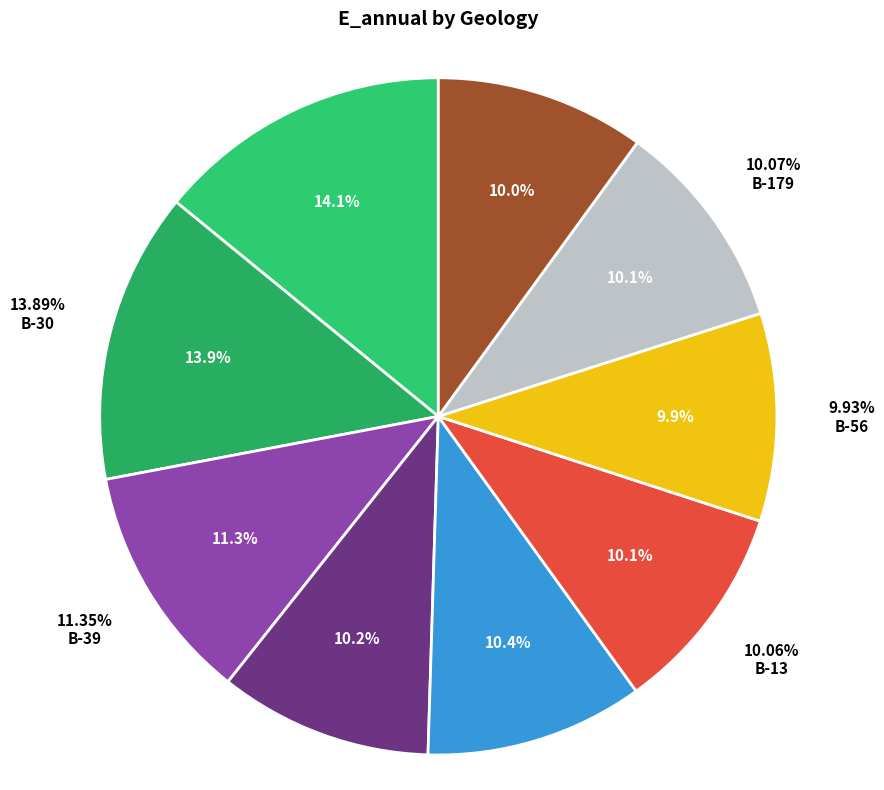

What is the largest slice in the pie chart?

B-21